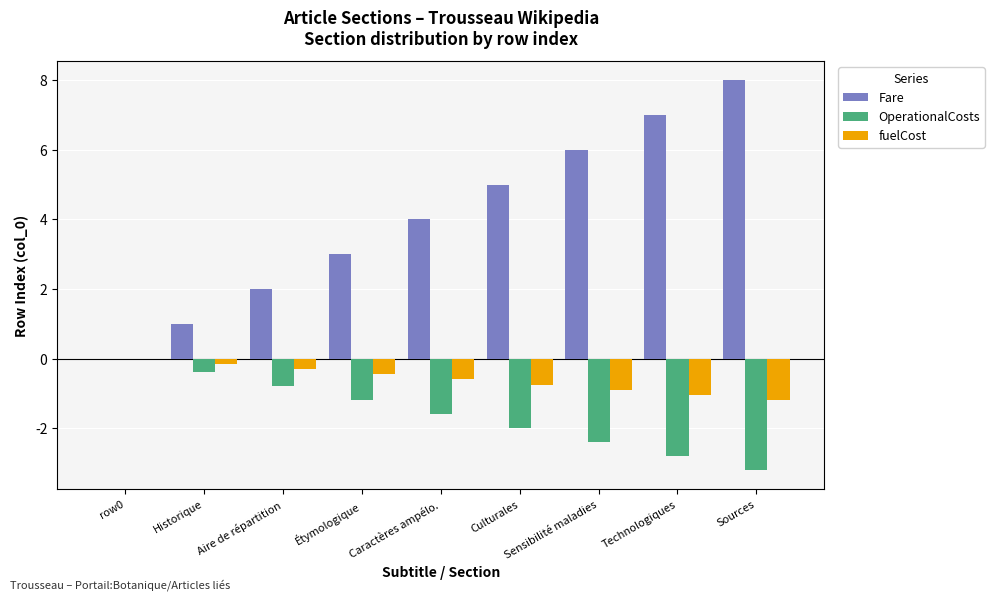

At which category does the chart reach its peak across all series?

Sources